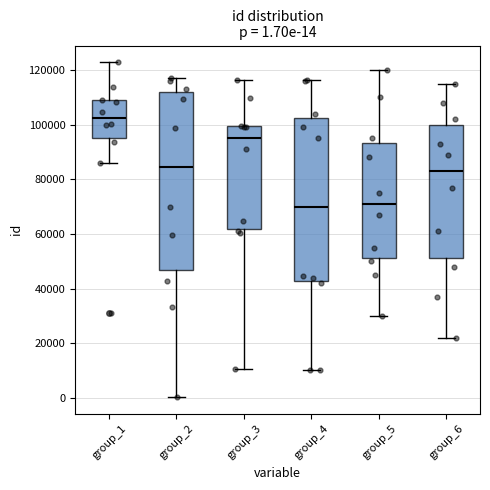

Which box is the tallest, from its lower edge to its upper edge?

group_2